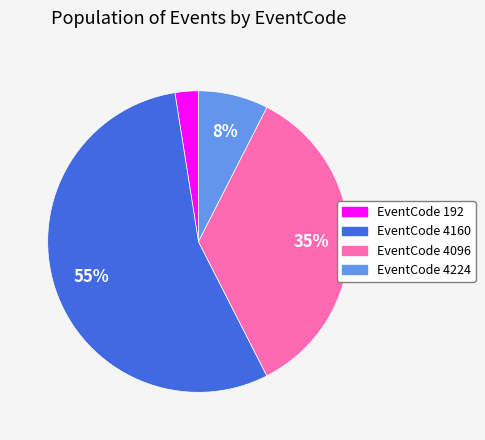

Is there a majority slice in this chart?

Yes